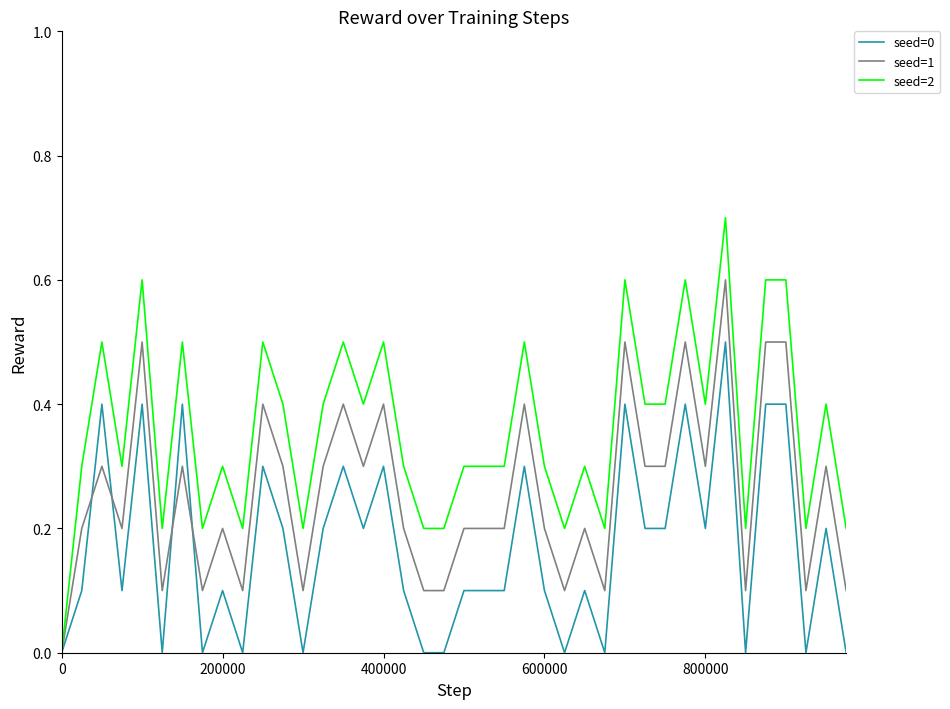

Which series has the largest total across all categories?

seed=2